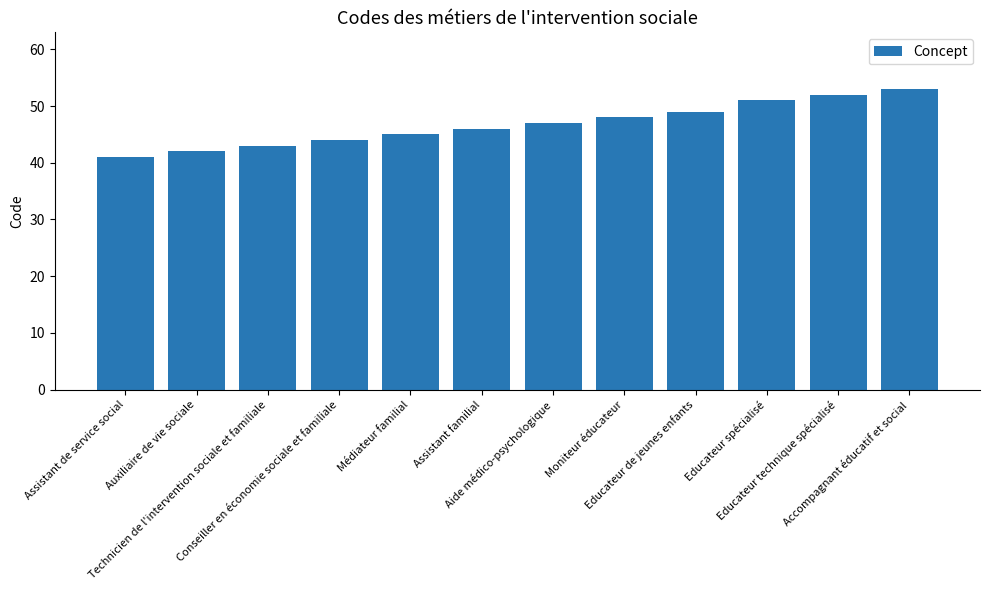

What is the change in value from Auxiliaire de vie sociale to Conseiller en économie sociale et familiale?

+2